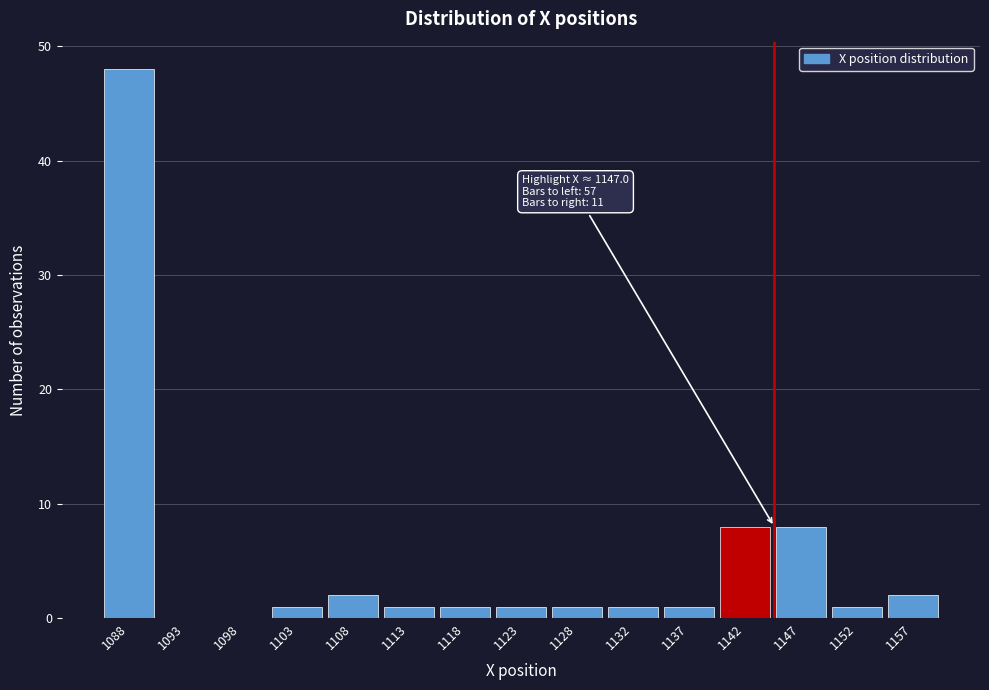

Reading right to left, transcribe all the data shown in this chart.

1157=2	1152=1	1147=8	1142=8	1137=1	1132=1	1128=1	1123=1	1118=1	1113=1	1108=2	1103=1	1098=0	1093=0	1088=48